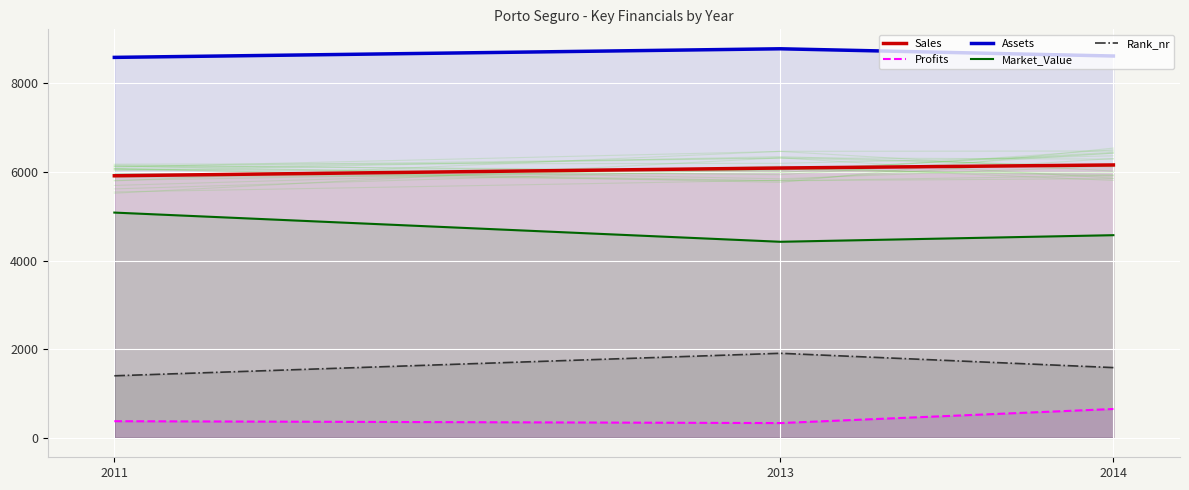

What is the spread (max minus min) of values at 2014?

7967.3